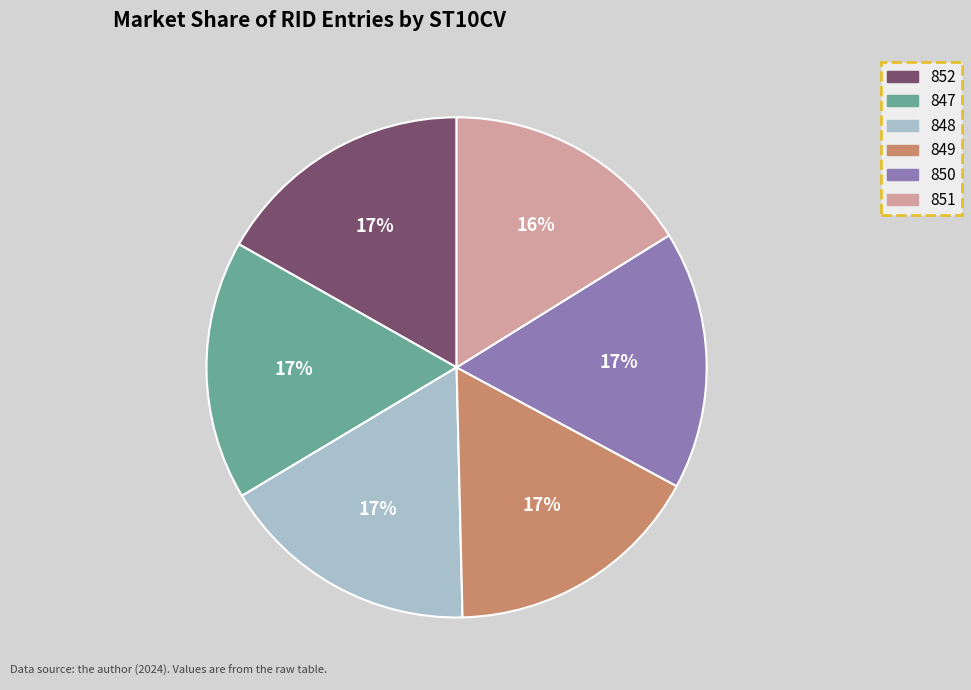

Do 848 and 852 together represent more than half of the pie?

No